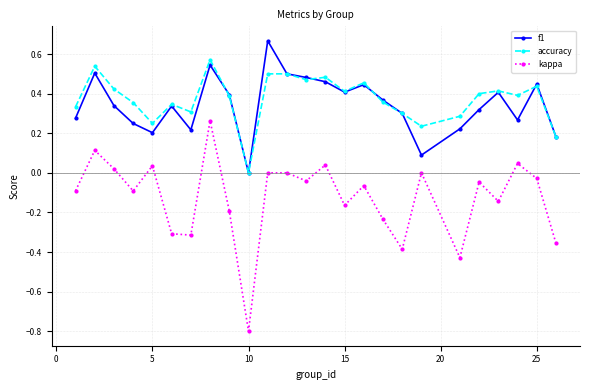

How many values in the f1 series exceed 0?

24